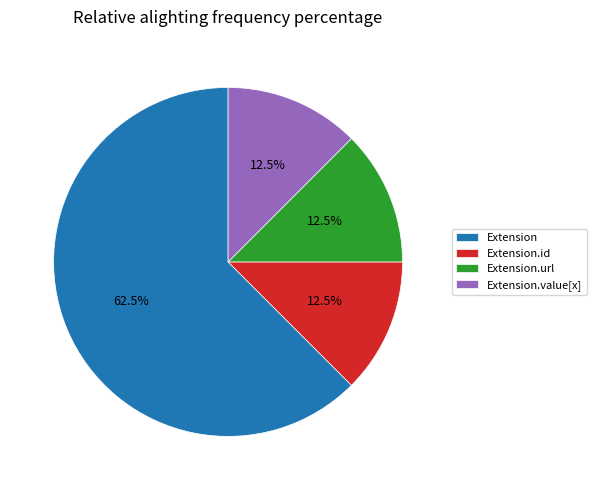

Is it true that Extension.id is 7% of the pie?

False